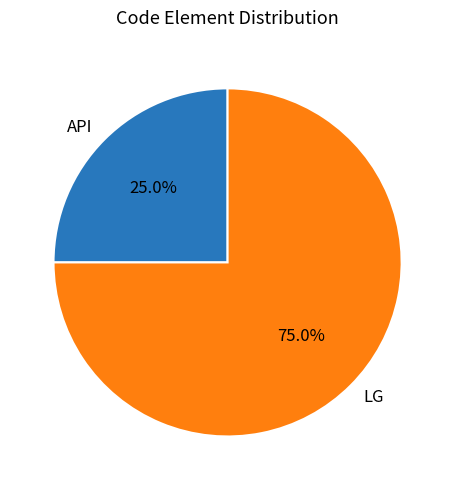

How many segments does this pie chart have?

2